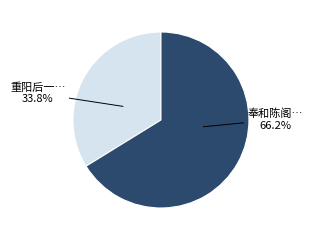

Is there a majority slice in this chart?

Yes